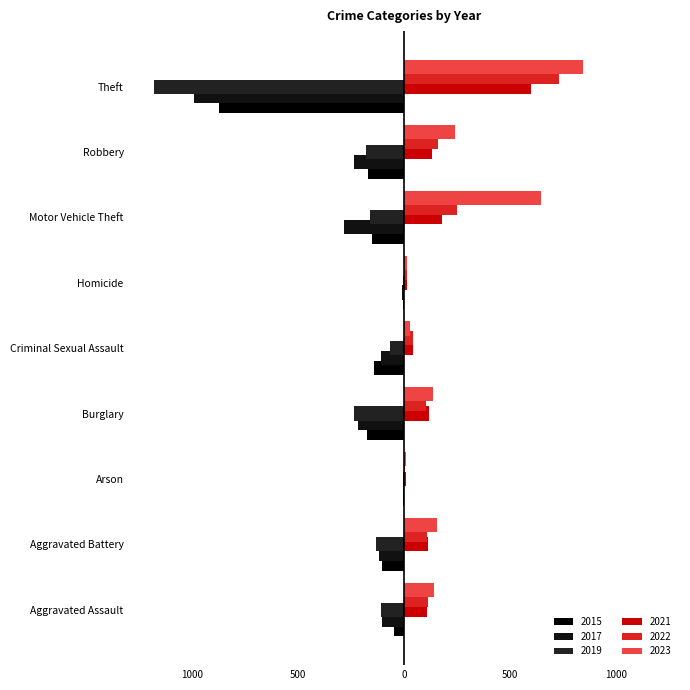

What is the sum of all 2021 values?

1299